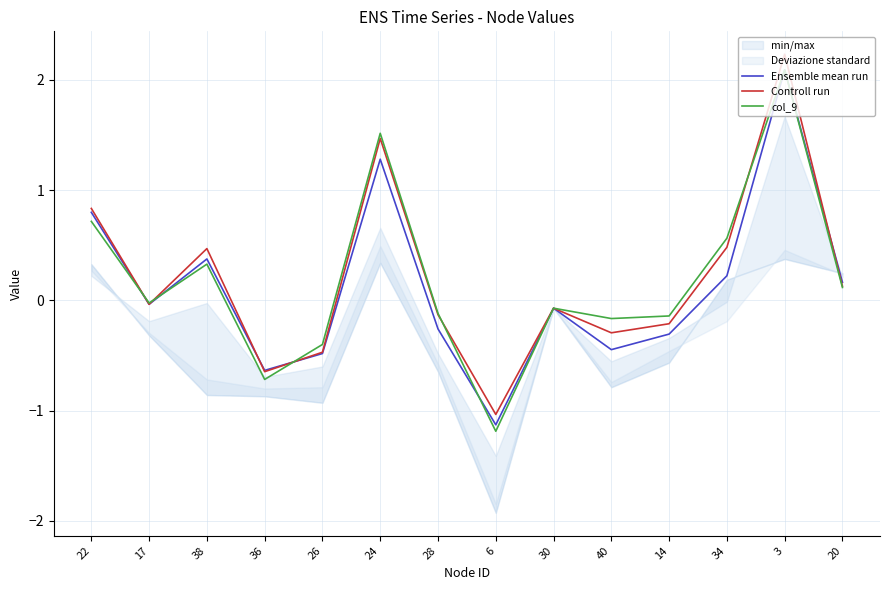

How many lines are shown in the chart?

3